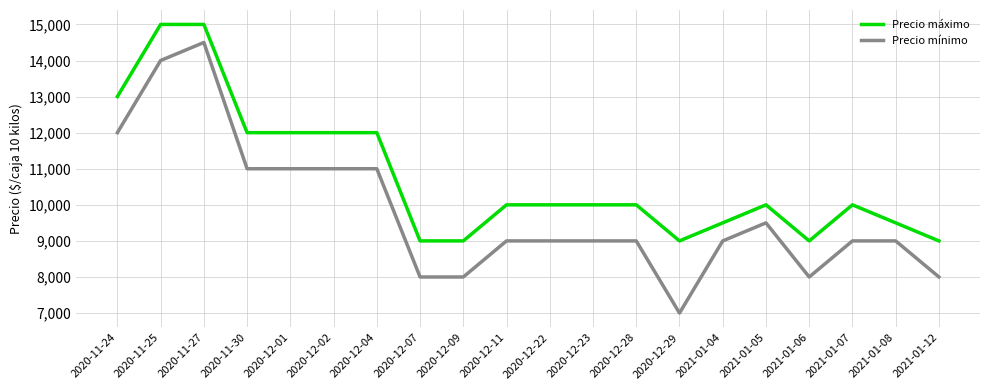

True or false: Precio mínimo and Precio máximo cross at least once.

False